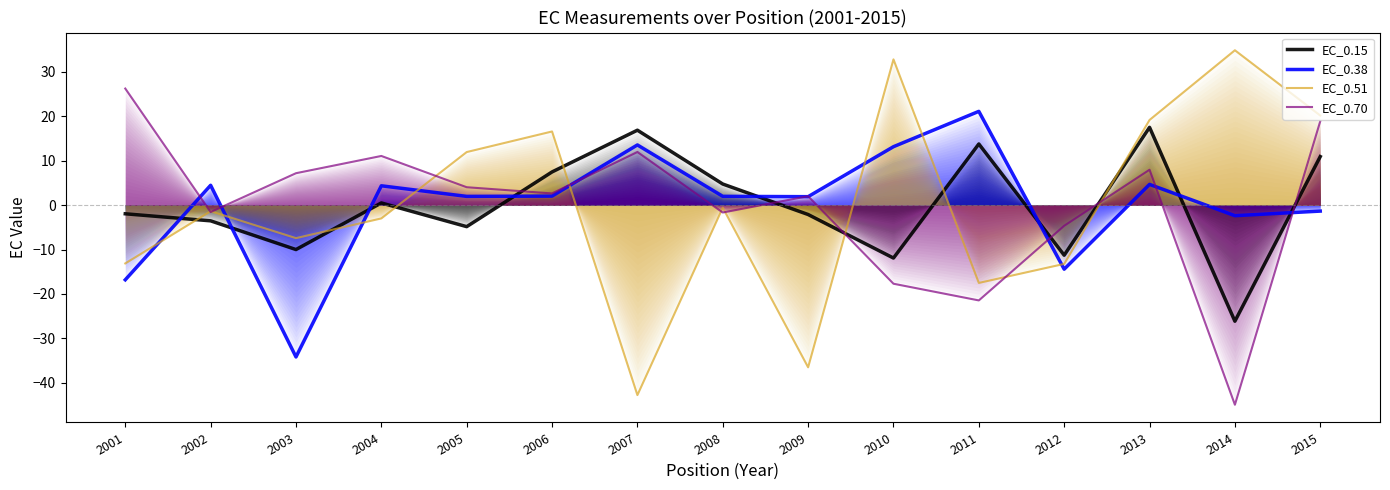

At which category does EC_0.38 reach its first local valley?

2003